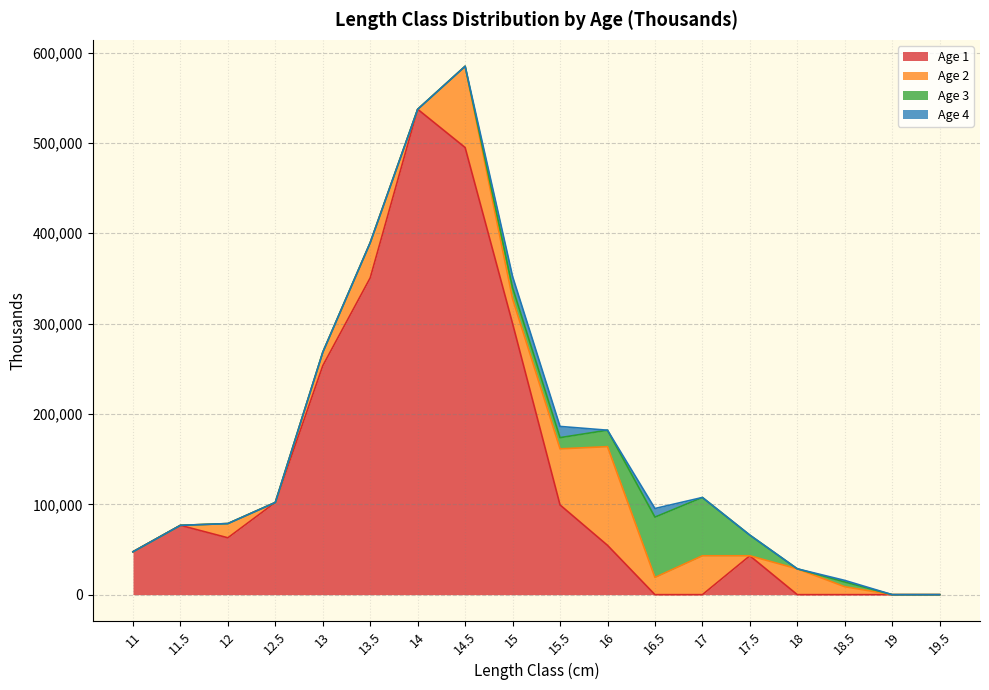

Which has a higher value, 16 or 11.5?

11.5